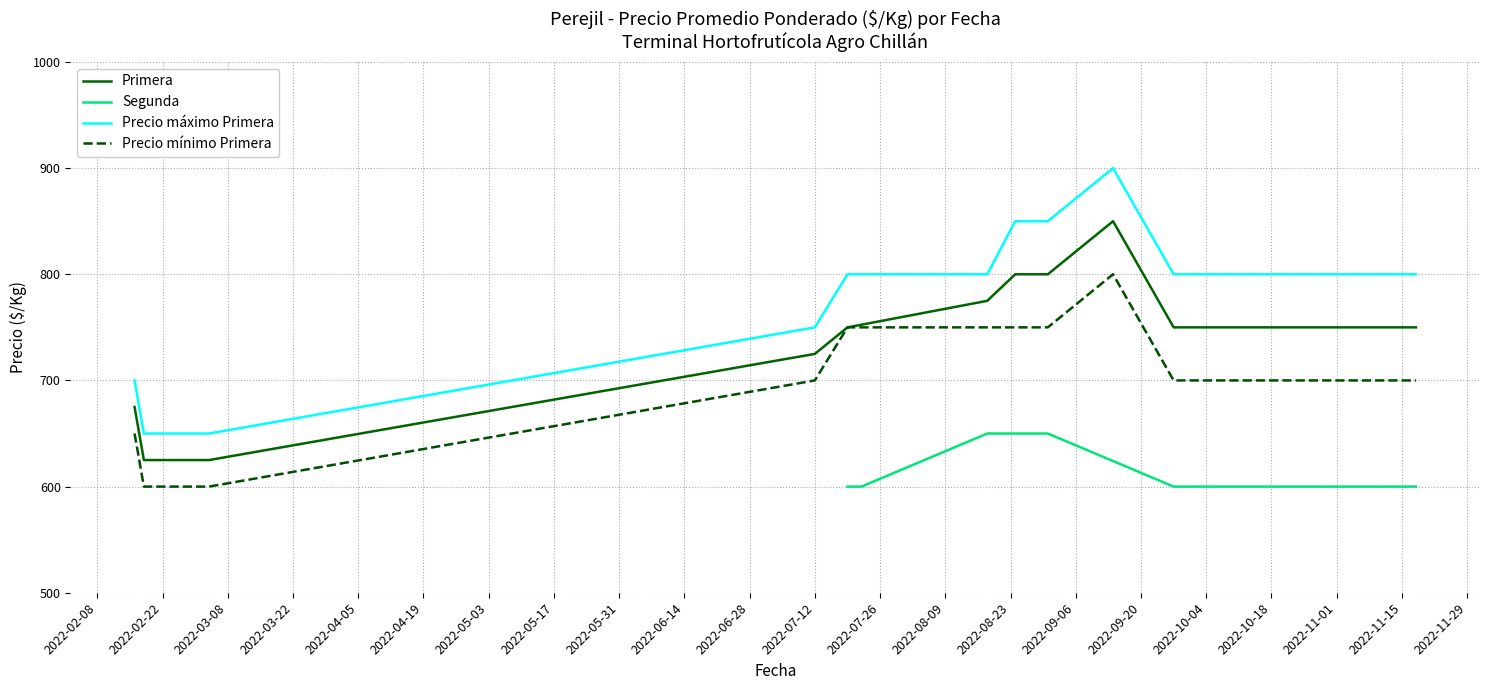

True or false: Precio máximo Primera and Precio mínimo Primera intersect in this chart.

False